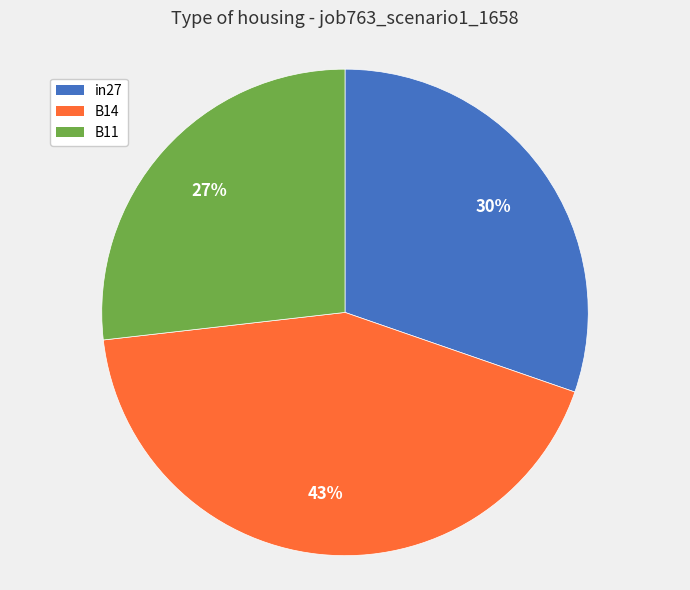

To the nearest percent, what is the difference between the largest and smallest slice percentages?

16%